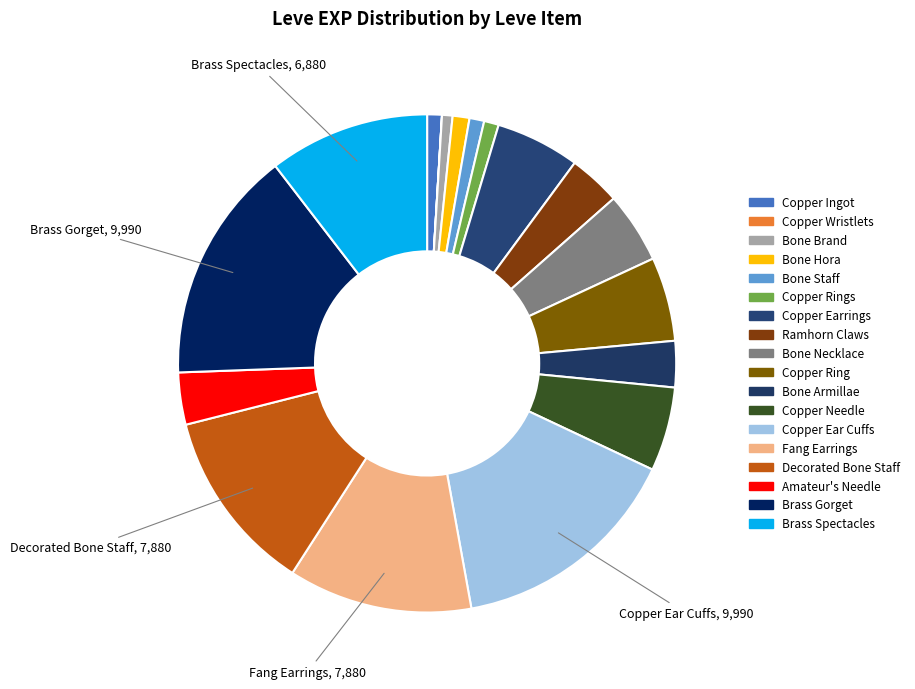

Is there any slice that represents more than half of the pie?

No